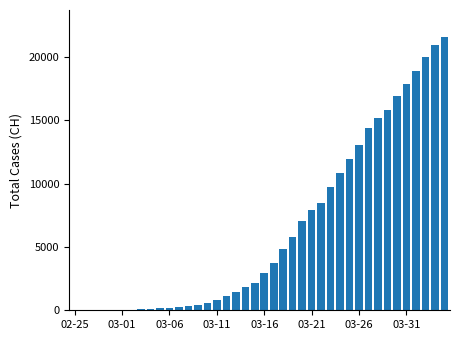

Does the chart contain stacked bars?

No